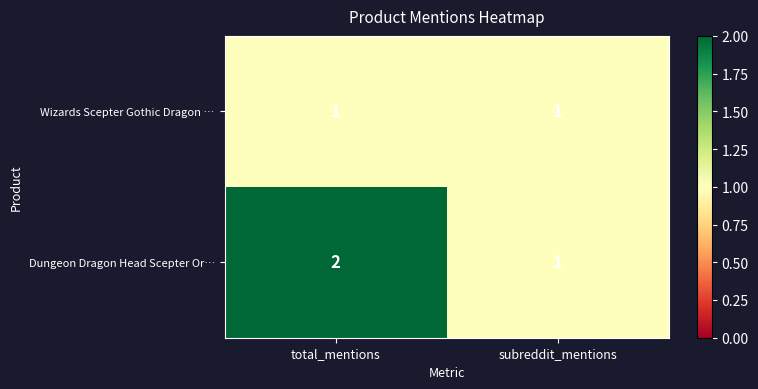

Which series has the widest spread of values?

Dungeon Dragon Head Scepter Or…